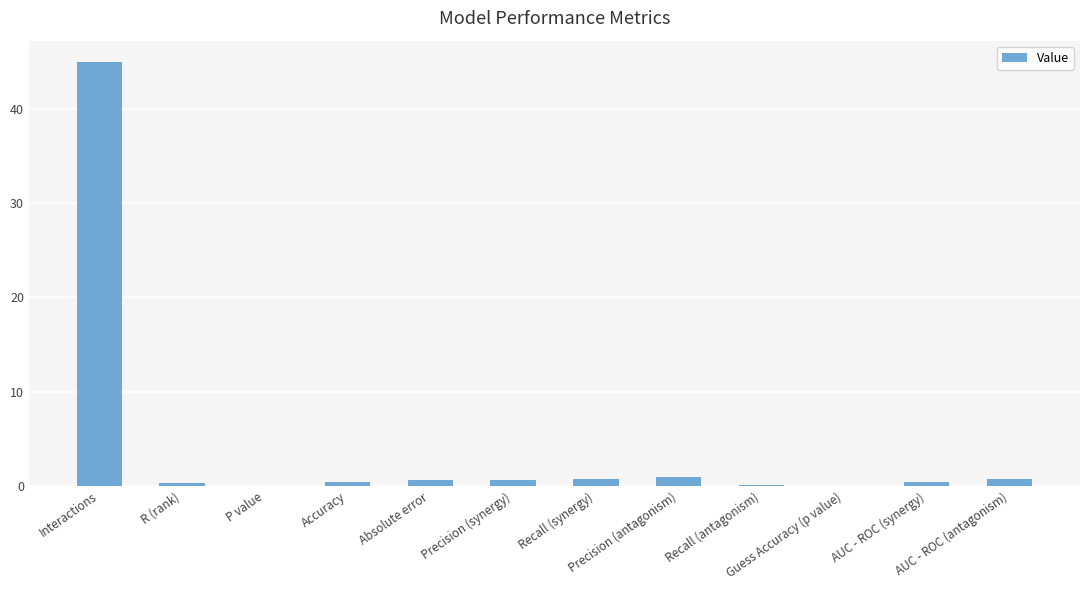

What is the greatest value displayed?

45.0